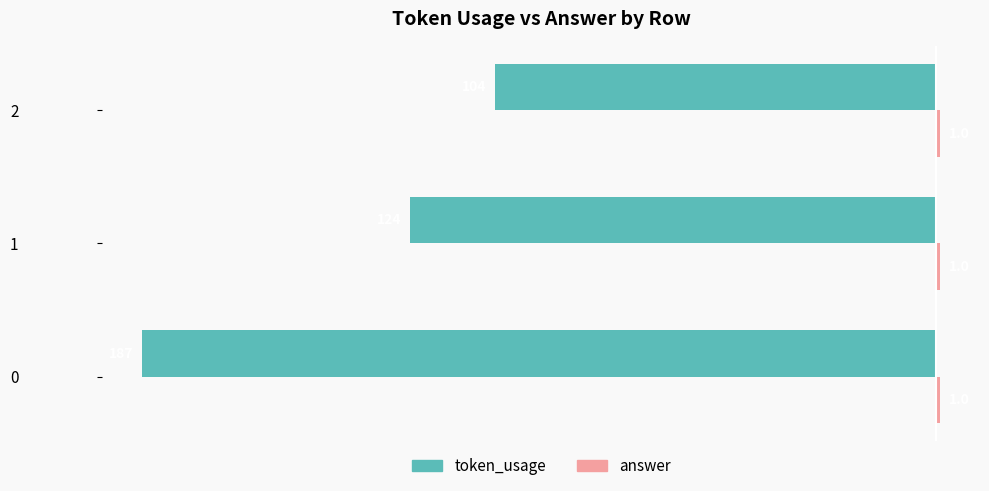

The value of token_usage at 0 is -187. True or false?

True